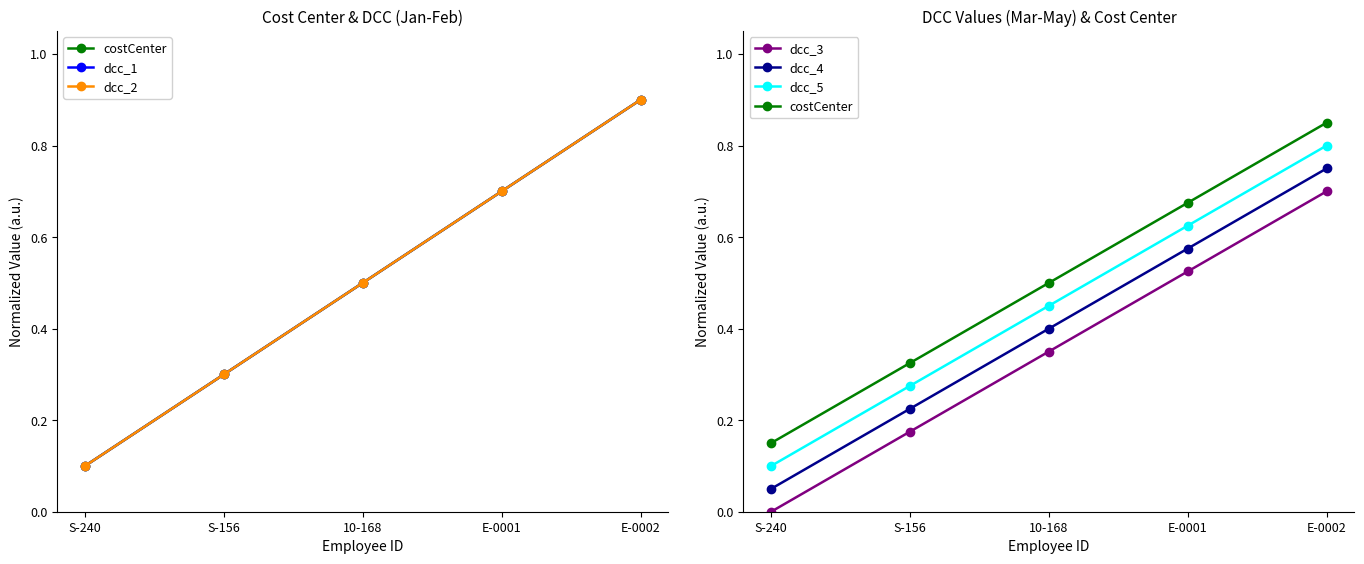

True or false: dcc_3 has more than 0 interior local peaks.

False